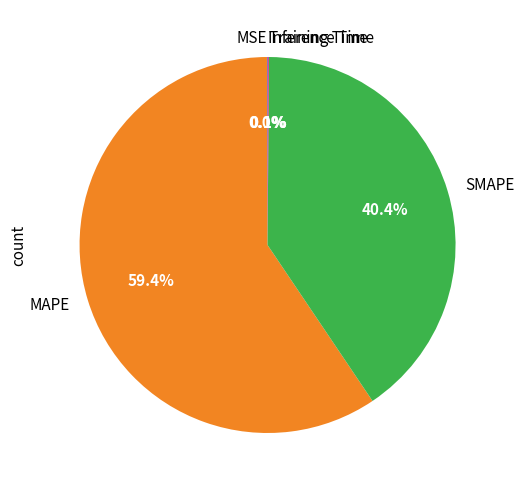

Which category has the biggest portion of the pie?

MAPE